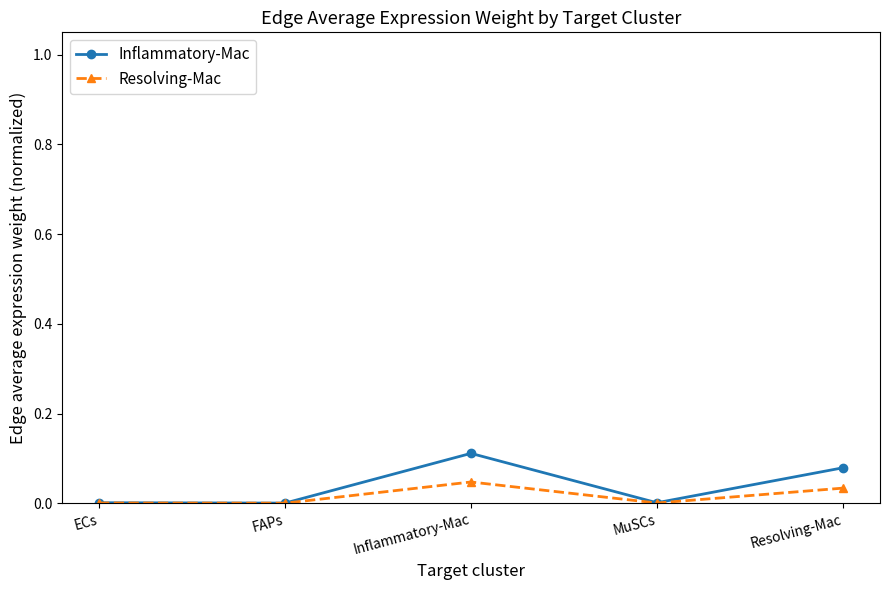

What is the label of the 2nd point from the left?

FAPs